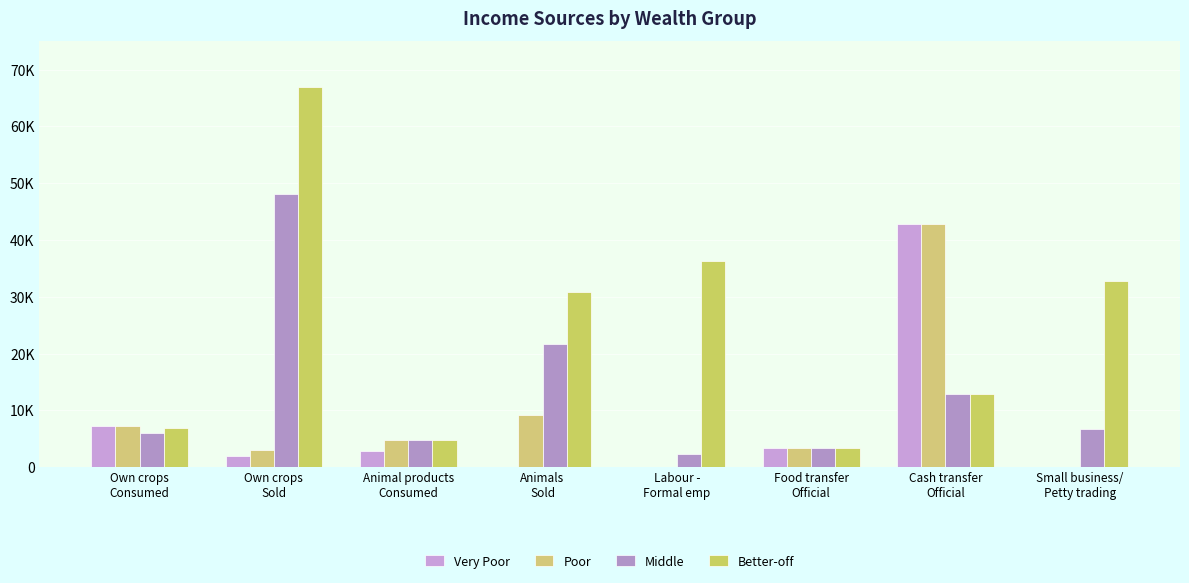

Is the value of Poor at Labour -
Formal emp greater than the value of Better-off at Animals
Sold?

No